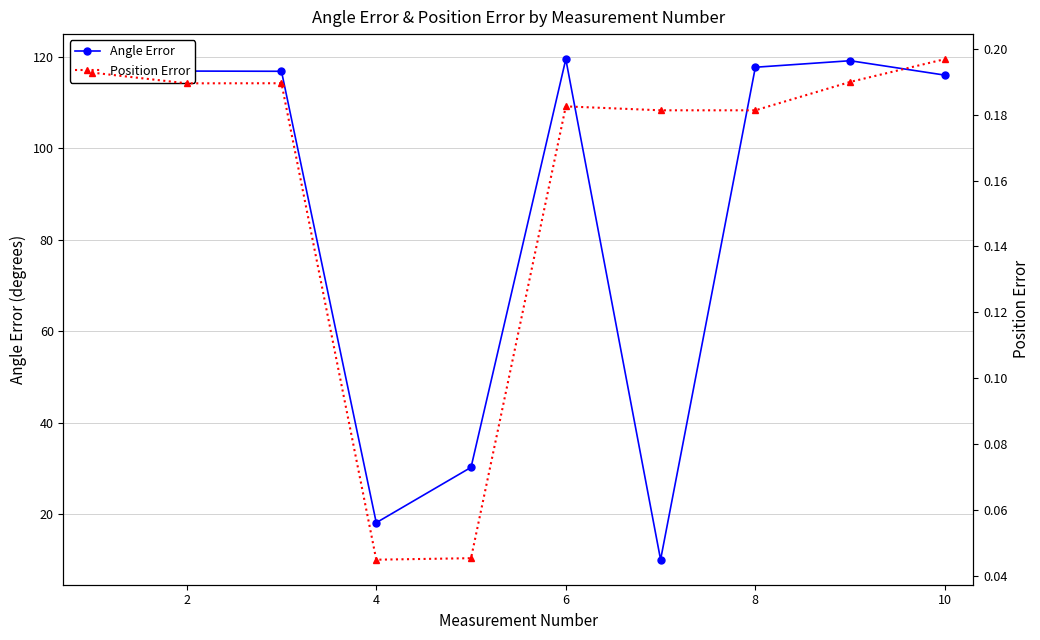

How many lines are shown in the chart?

2